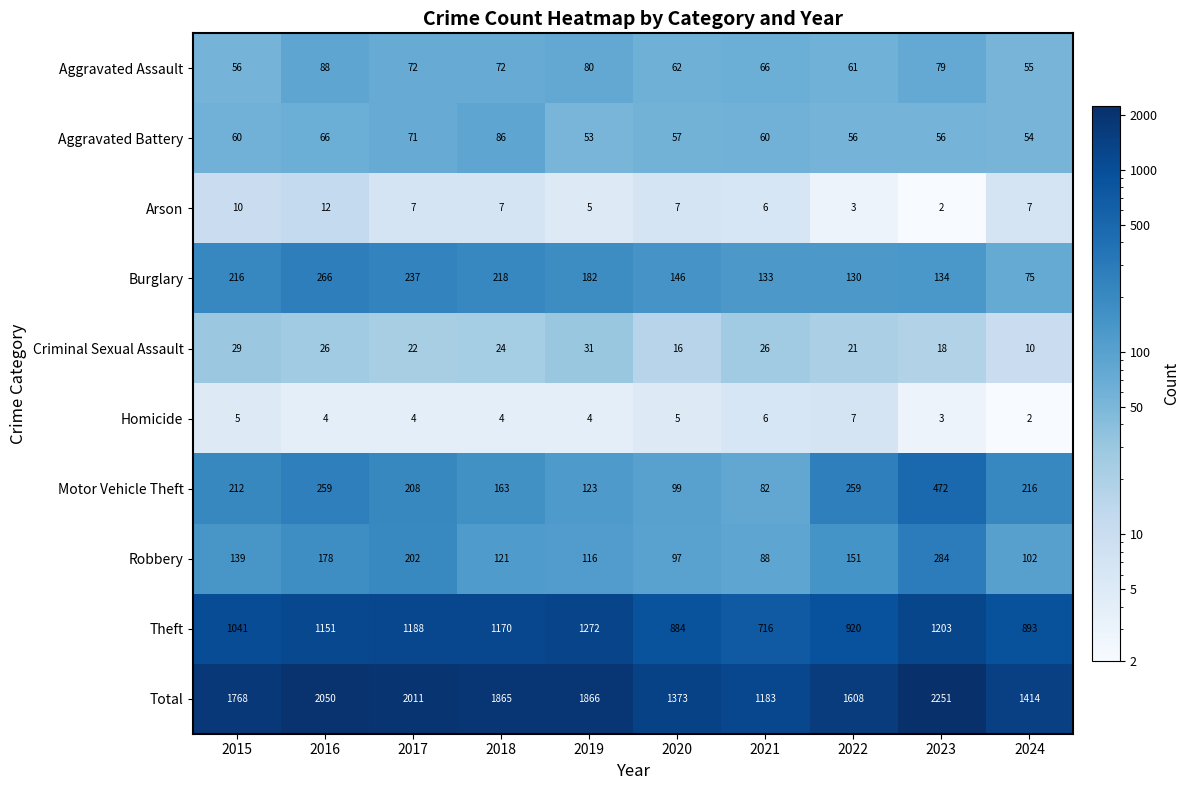

What is the minimum value for Aggravated Battery?

53